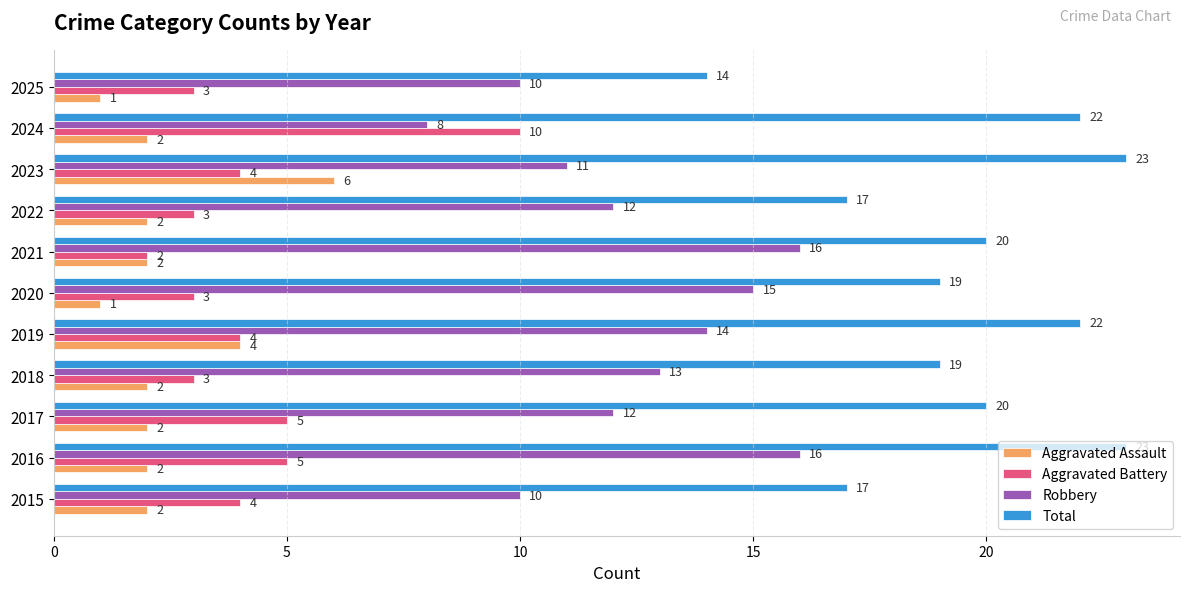

Is it true that Total equals 14 at 2025?

True